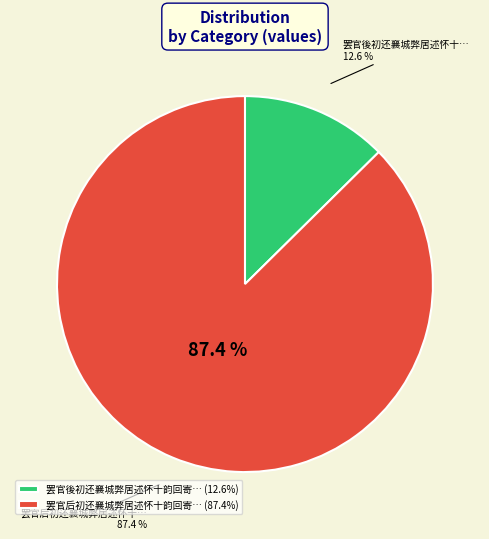

Which category has the biggest portion of the pie?

罢官后初还襄城弊居述怀十韵回寄洛中旧寮